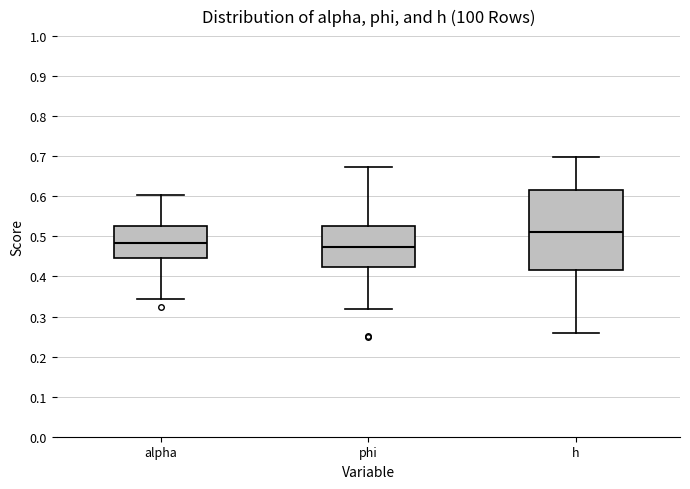

Which box's median line is the lowest?

phi